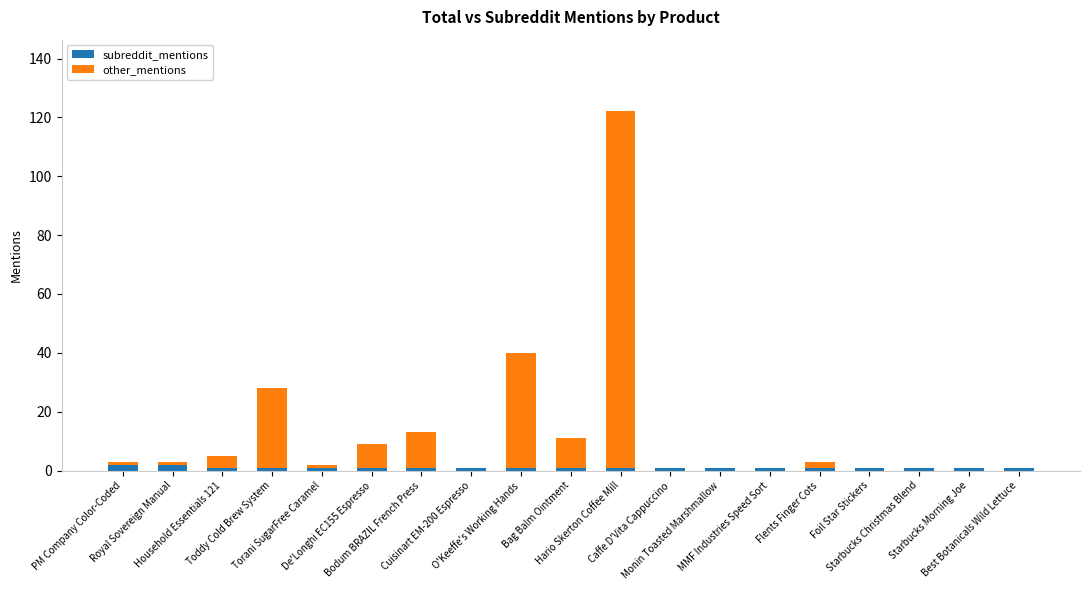

The value of subreddit_mentions at Torani SugarFree Caramel is 1. True or false?

True